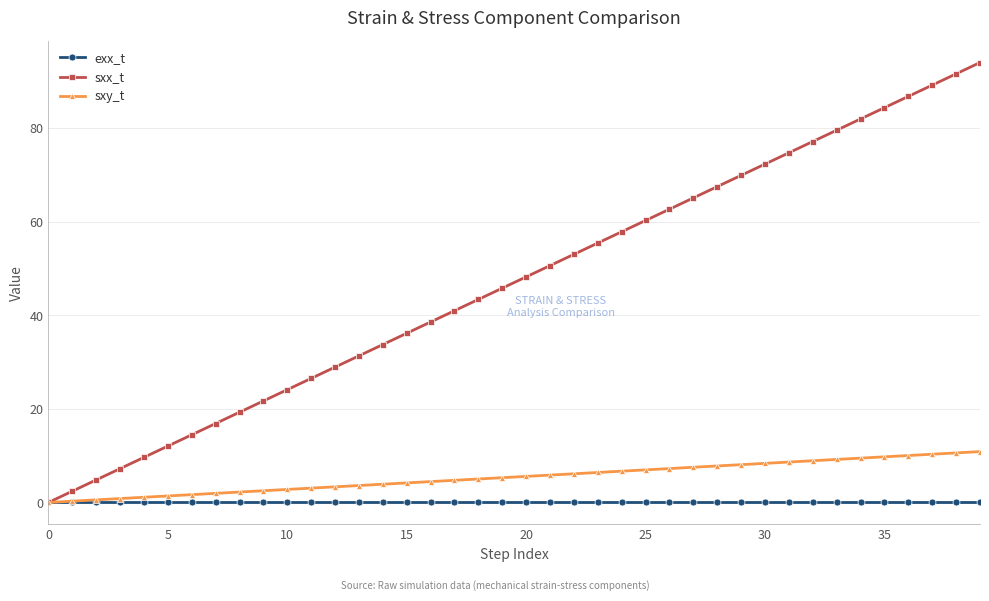

Is this an area chart (filled region under the line)?

No